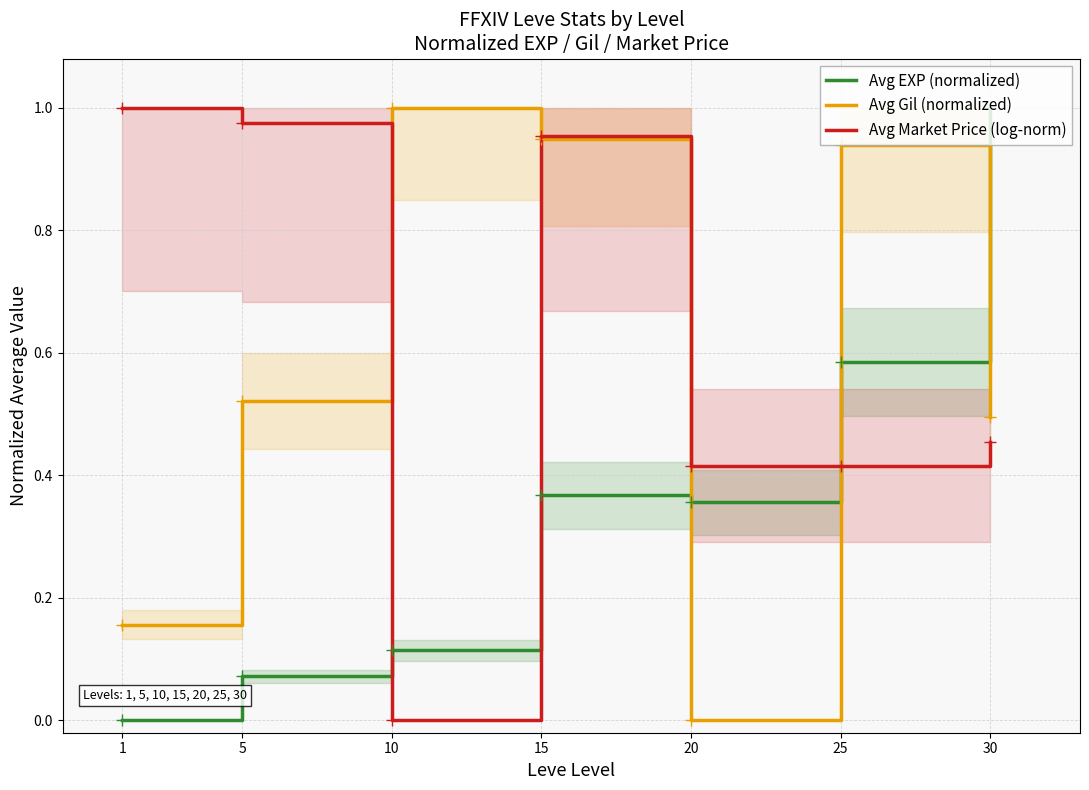

What is the maximum value shown in the chart?

1.0